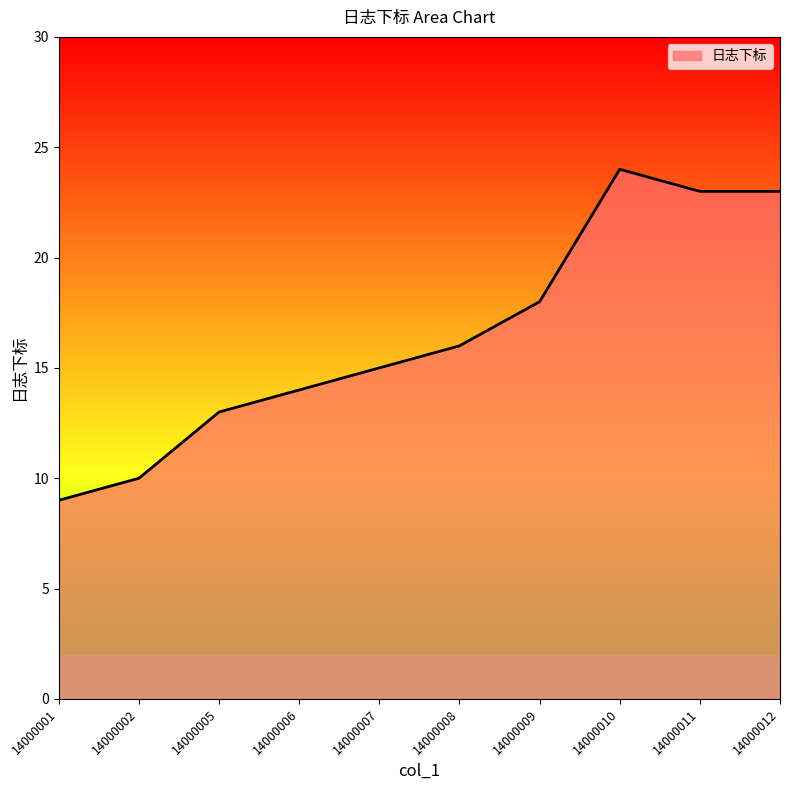

Read the value at 14000006, to the nearest 5.

15